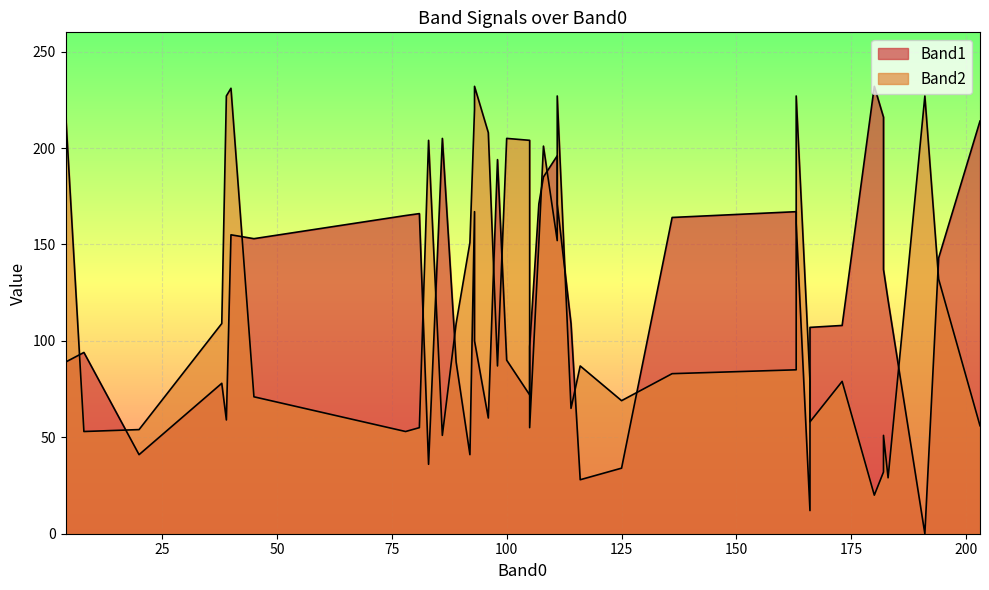

Is it true that Band1 equals 41 at 92?

True